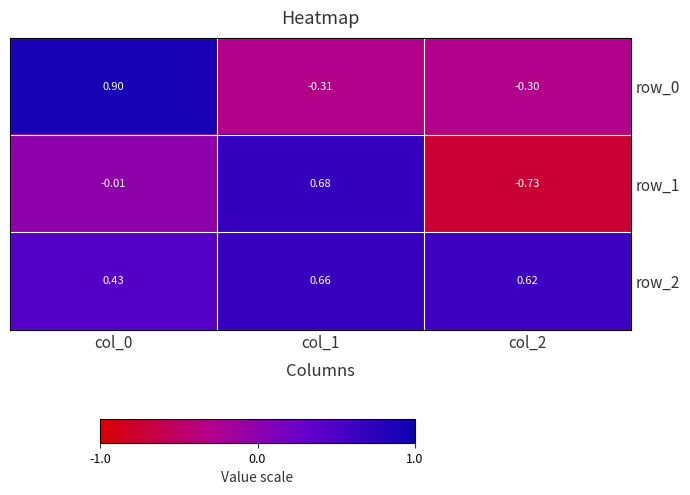

The value of row_0 at col_0 is 1.2. True or false?

False